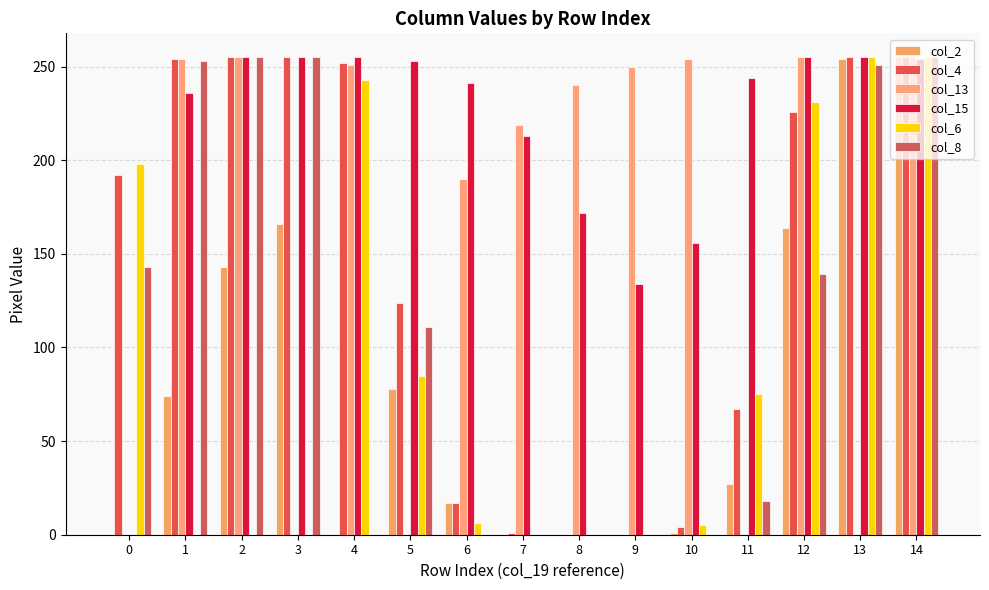

What is the difference between the maximum and minimum values in the col_4 series?

255